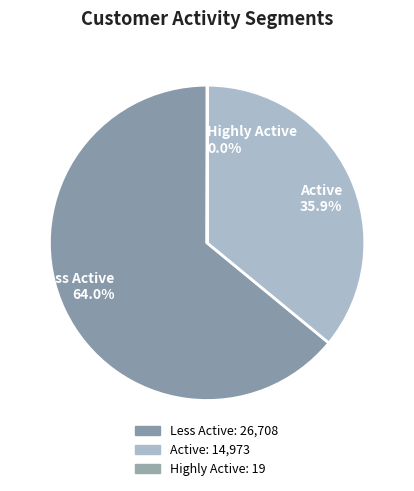

Is there a majority slice in this chart?

Yes